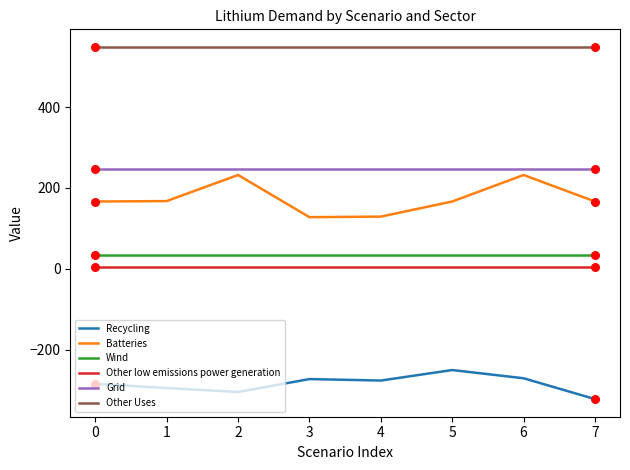

What are all the series names shown in the legend?

Recycling, Batteries, Wind, Other low emissions power generation, Grid, Other Uses